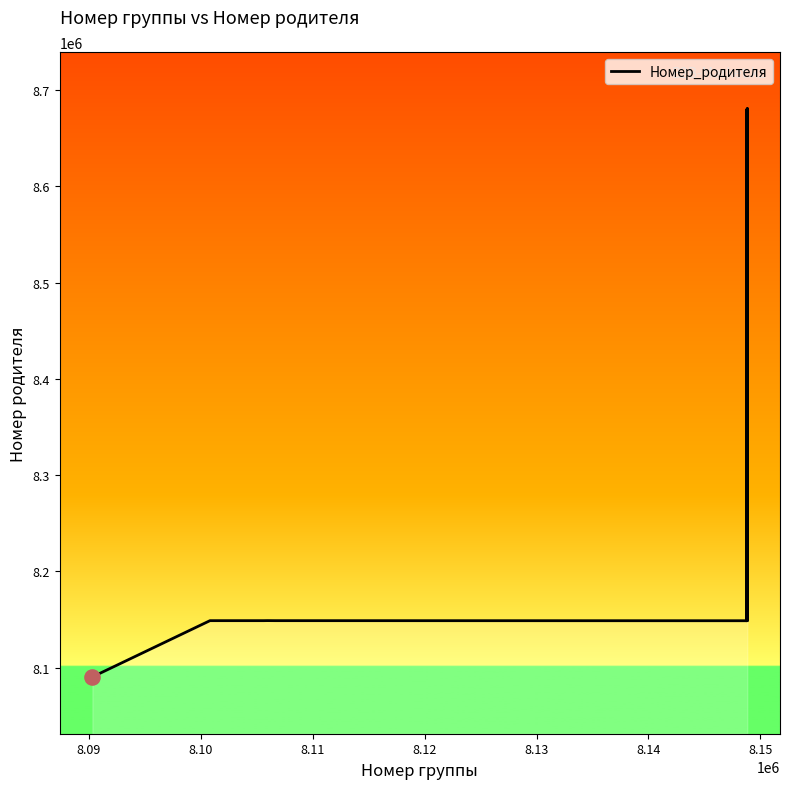

What is the minimum value shown in the chart?

8090315